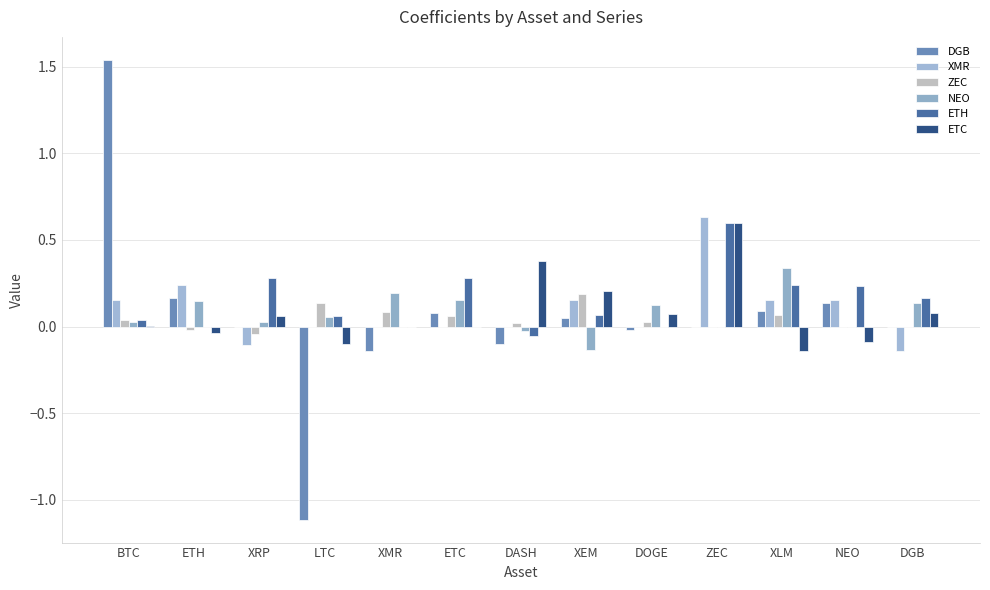

Between XEM and ETH, which is larger?

ETH